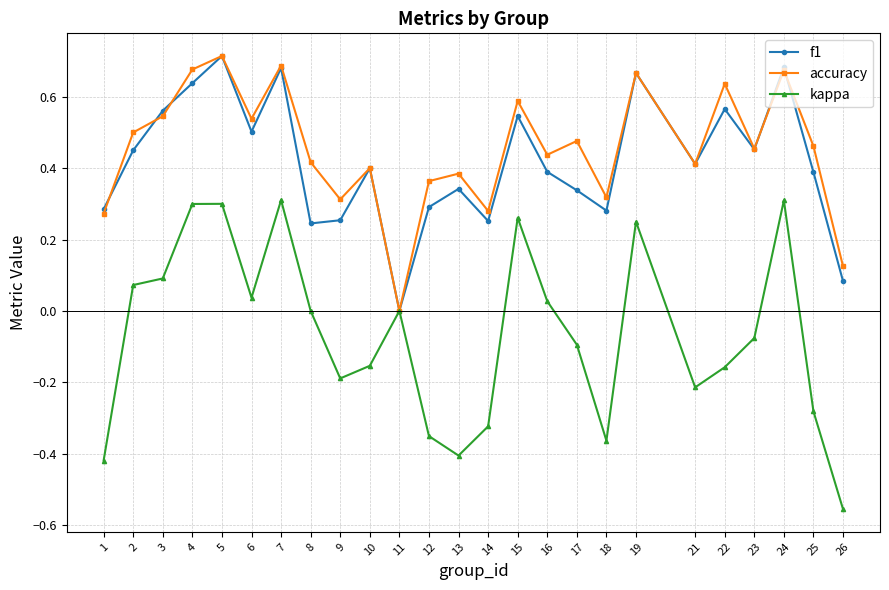

Which category has the highest value across all series?

5